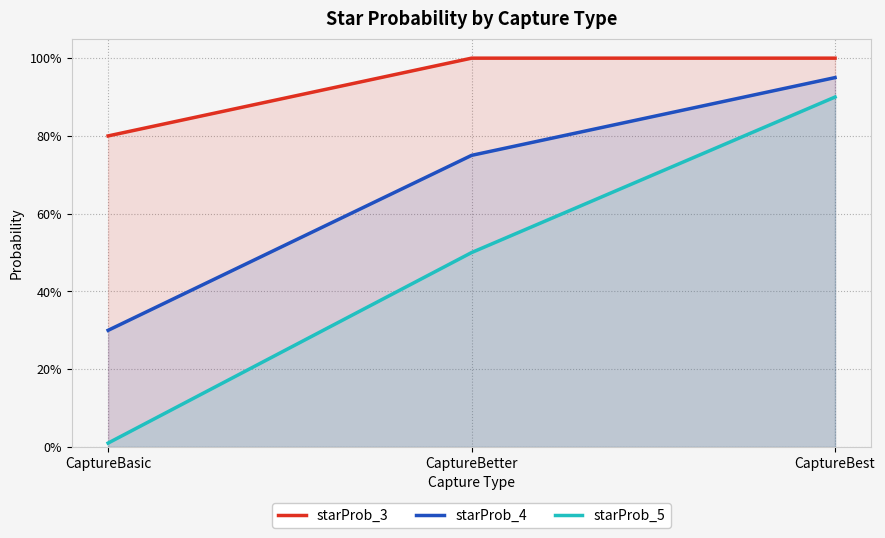

Which series has the largest range (max minus min)?

starProb_5